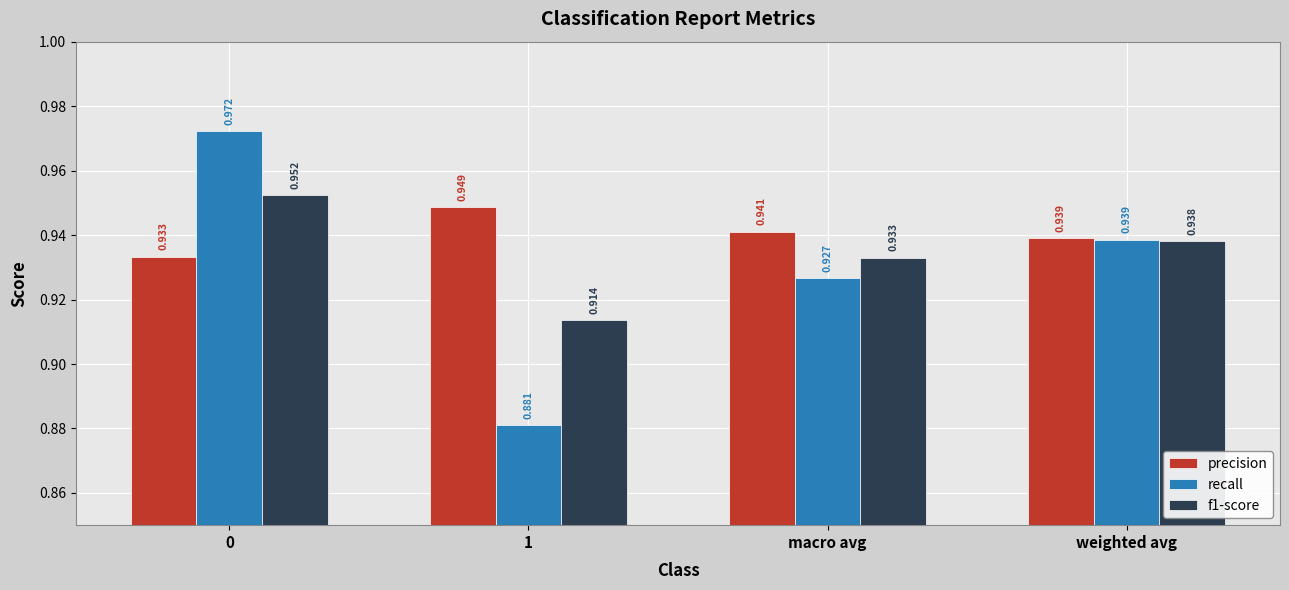

Which series has the largest total across all categories?

precision